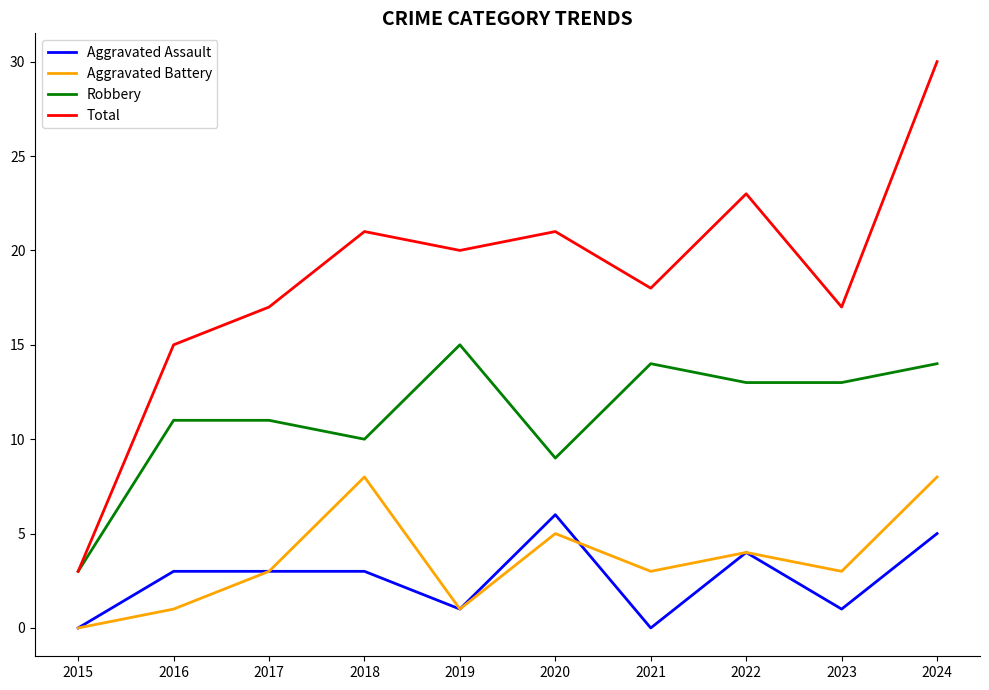

At which label does Robbery first exceed 13?

2019